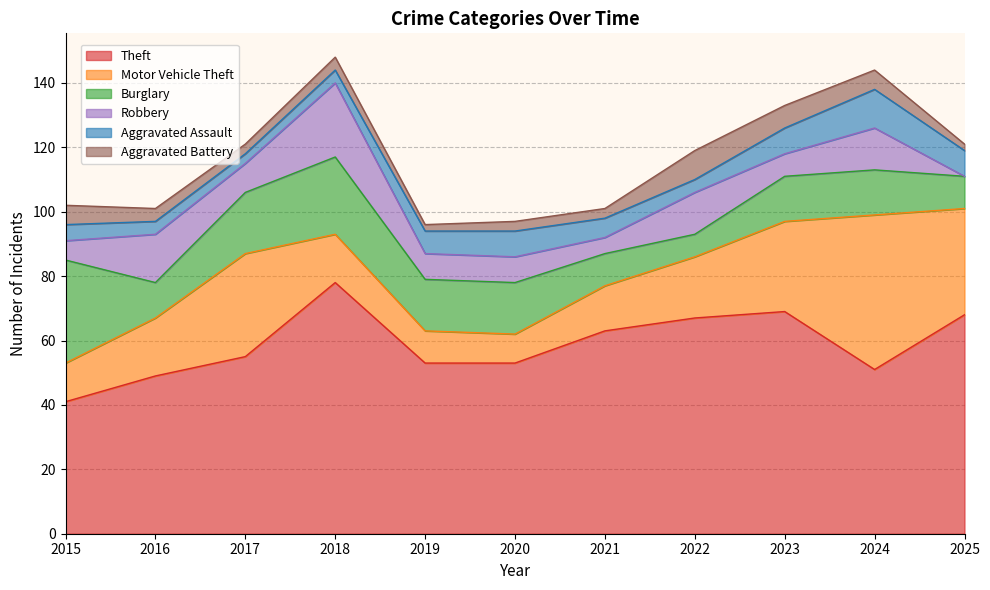

Count the number of data series in this chart.

6